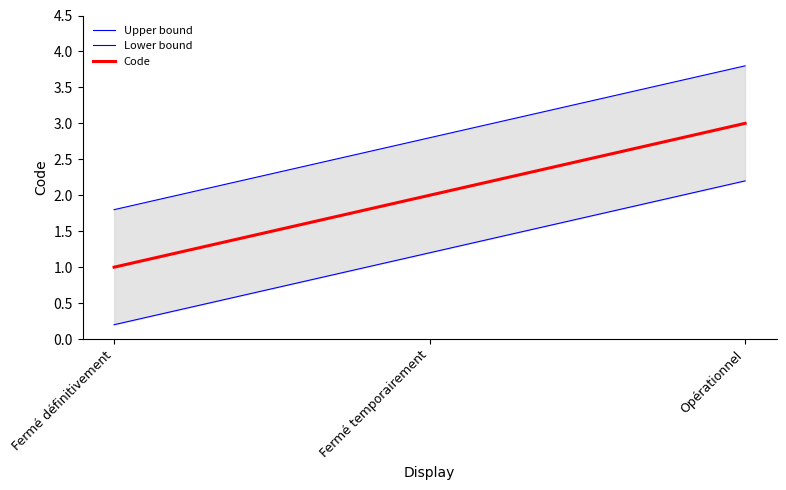

What is the difference between the Lower bound values at Fermé définitivement and Opérationnel?

2.0